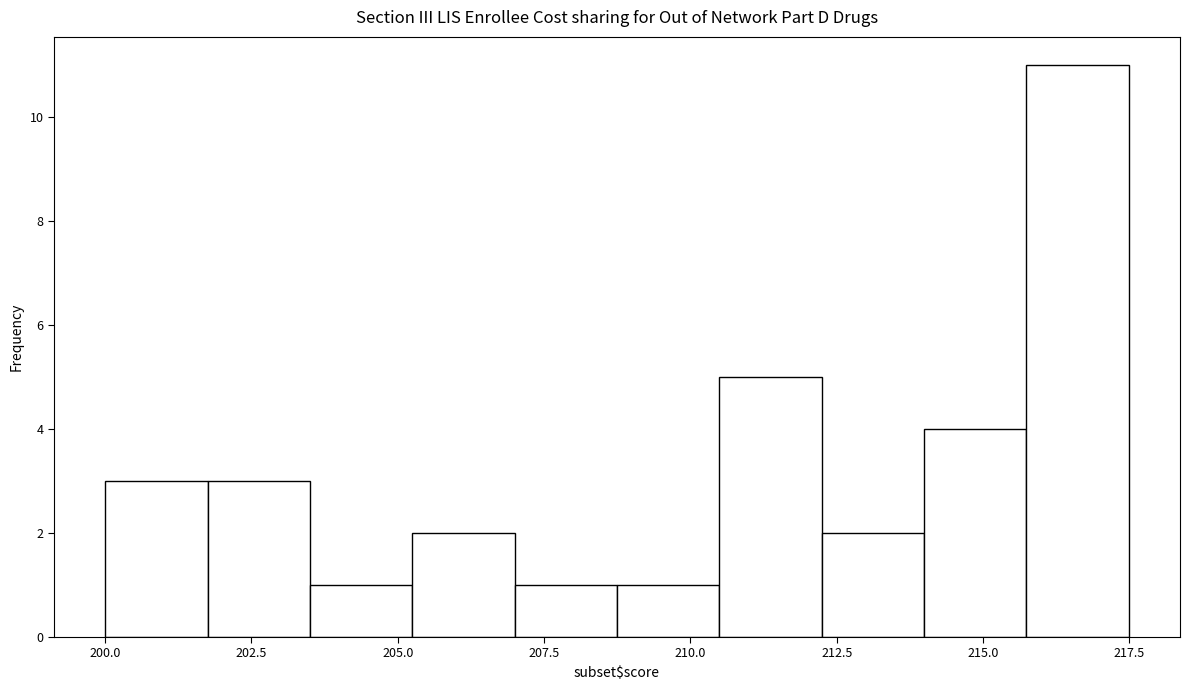

Around what value on the x-axis is the tallest bar? Give the approximate position of its centre, as read against the axis.

216.5